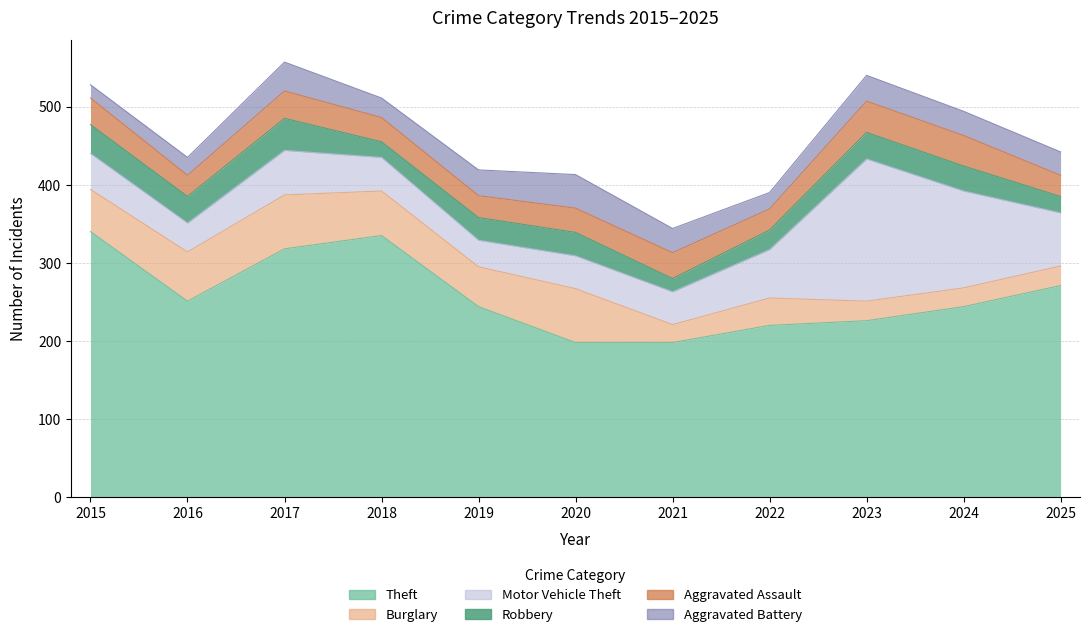

At how many categories does at least one series exceed 218?

9